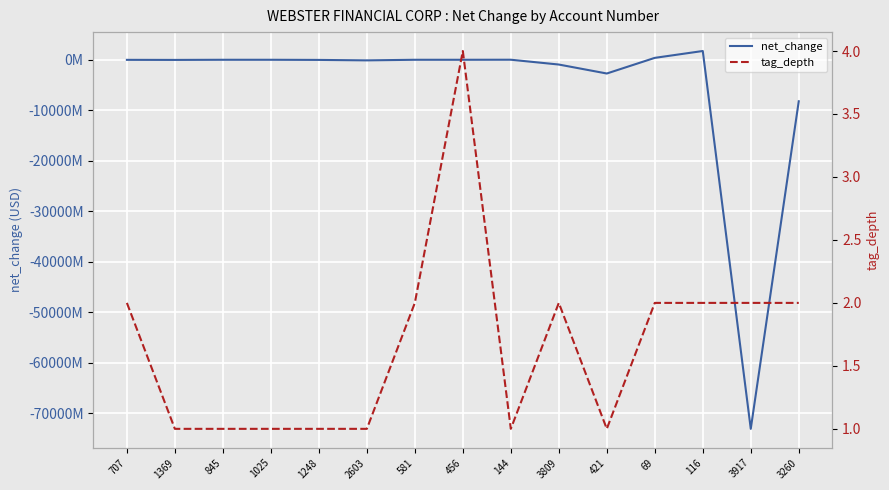

What position from the left is 3260?

15